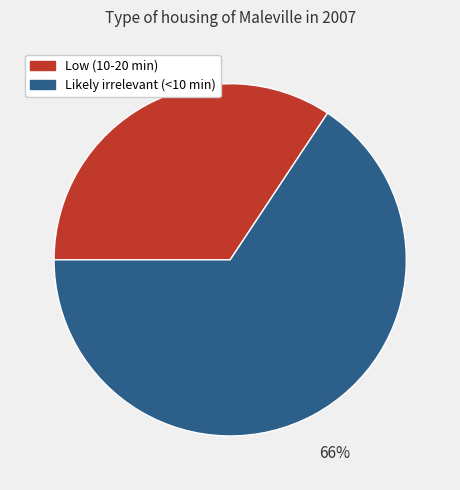

True or false: Likely irrelevant (<10 min) accounts for 56% of the total.

False